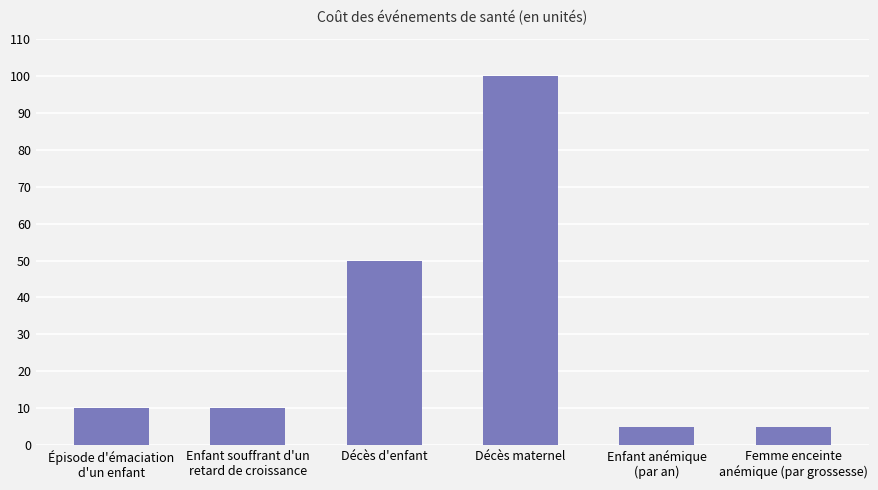

Count the number of data series in this chart.

1